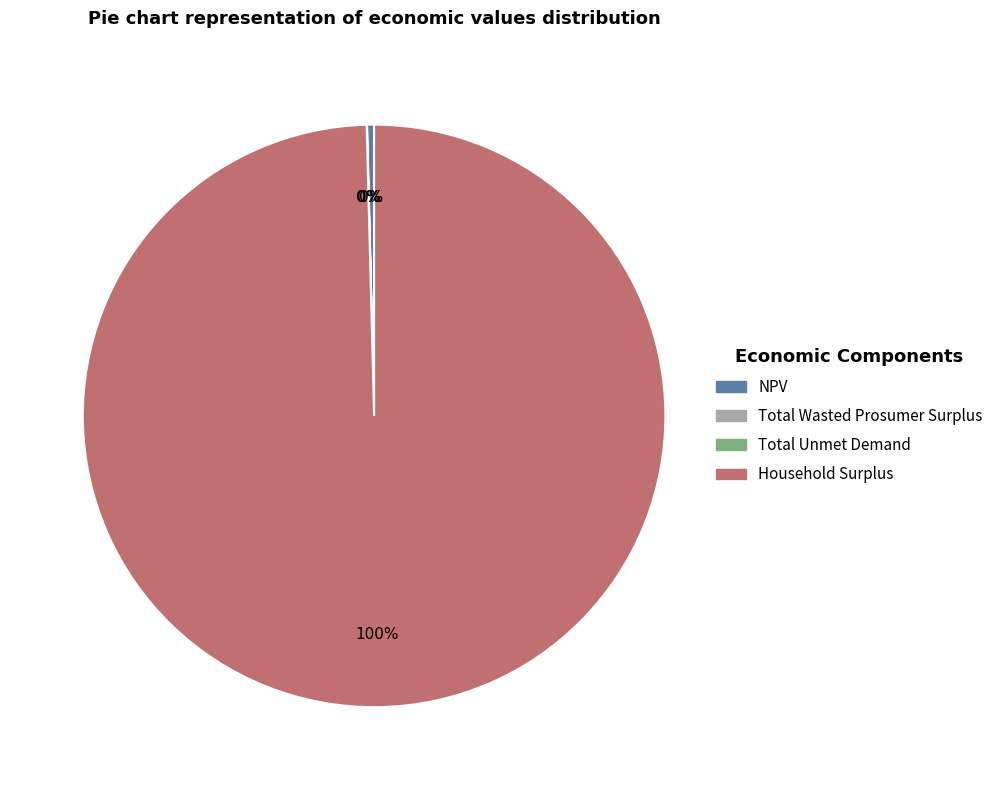

What is the largest slice in the pie chart?

Household Surplus